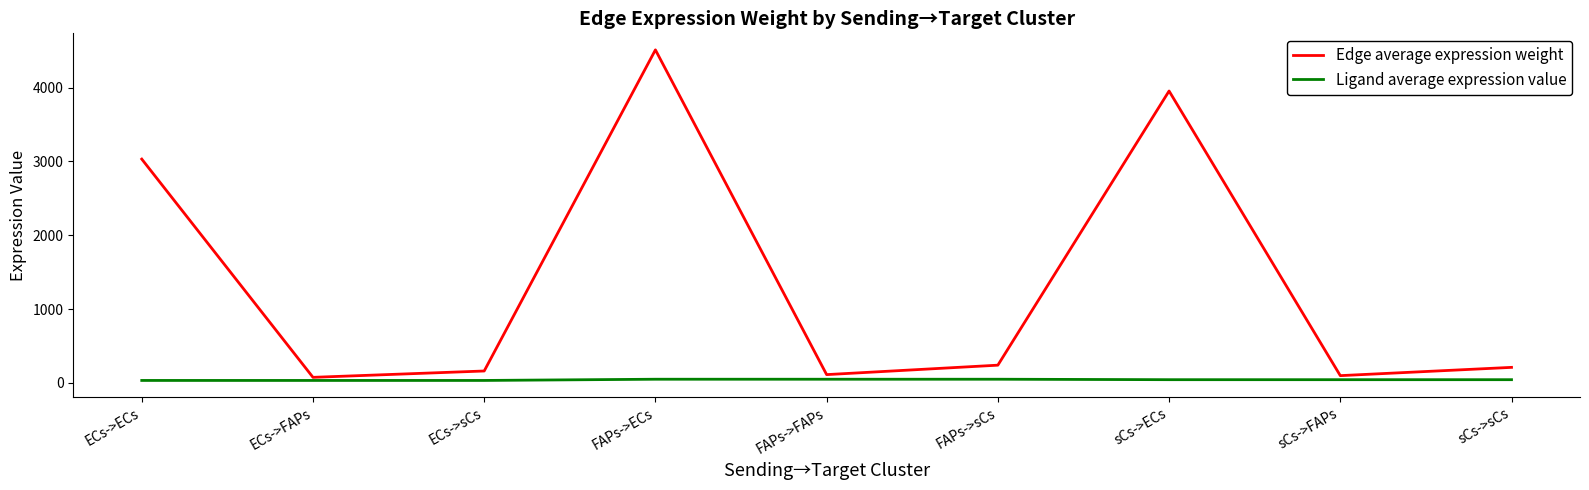

True or false: Edge average expression weight and Ligand average expression value intersect in this chart.

False